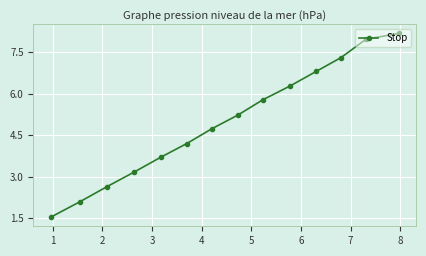

What is the value of the 10th point from the left?

6.3